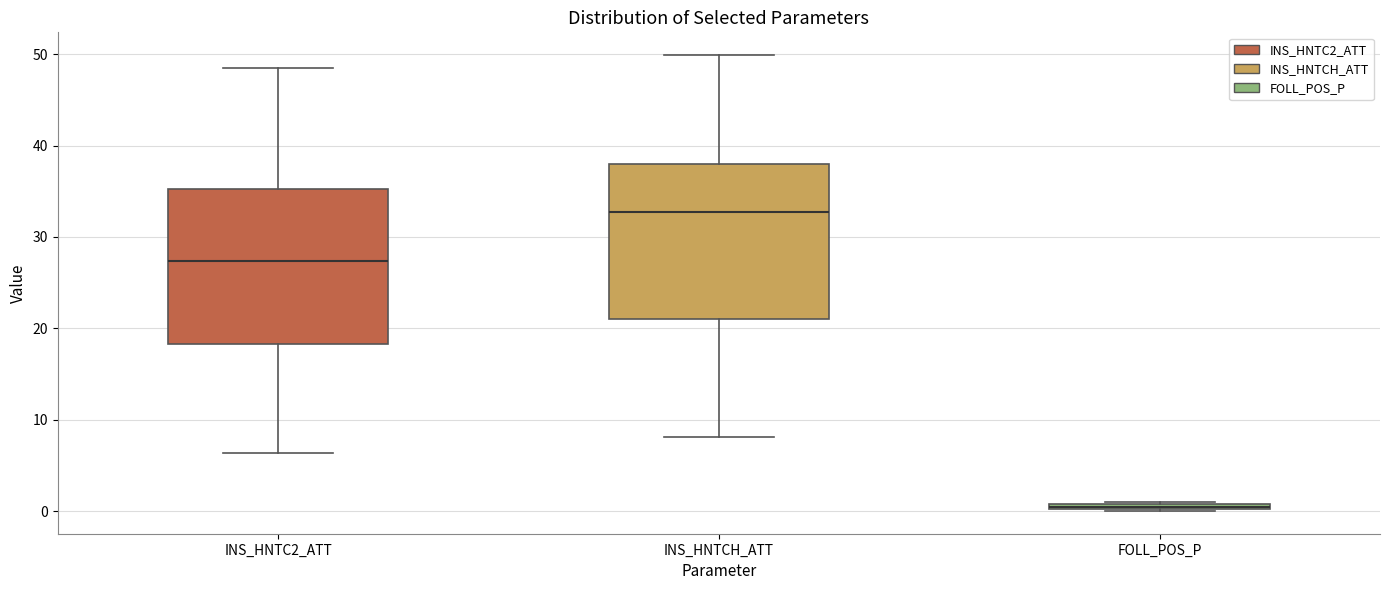

Which box's median line is the highest?

INS_HNTCH_ATT